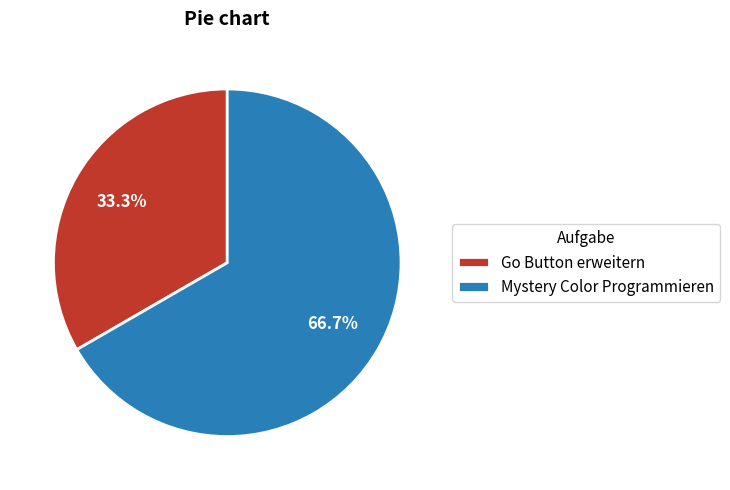

Is it true that Mystery Color Programmieren is 67% of the pie?

True